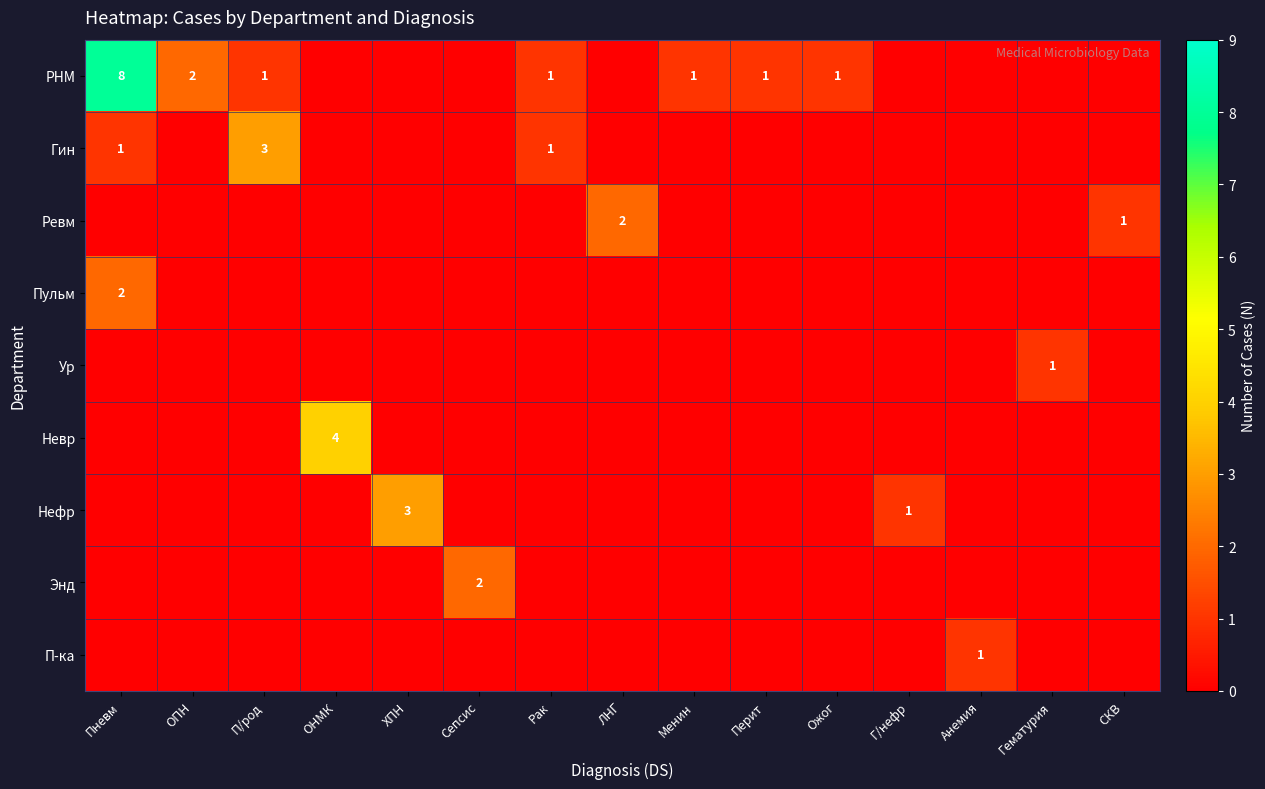

The value of Гин at Рак is 2. True or false?

False